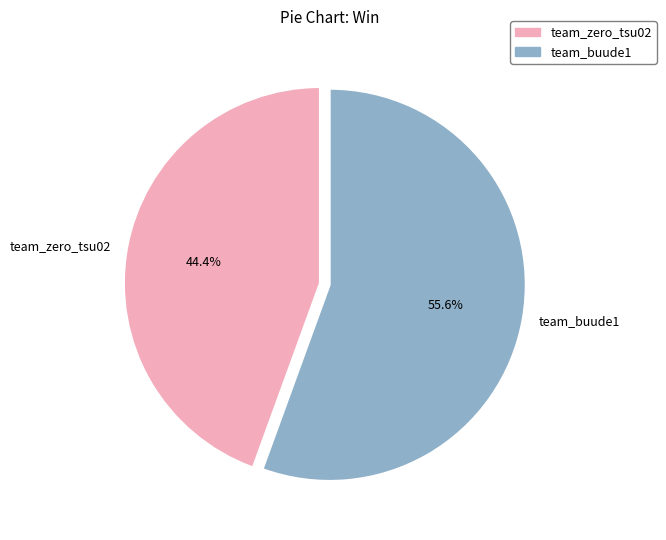

To the nearest percent, what percentage of the pie is team_zero_tsu02?

44%